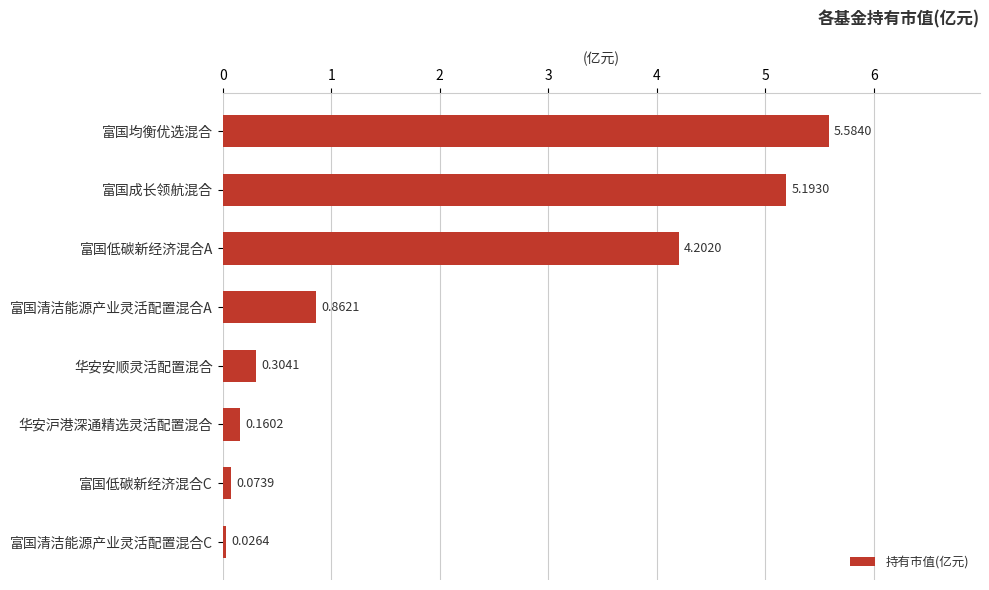

What is the label of the 3rd bar from the bottom?

华安沪港深通精选灵活配置混合